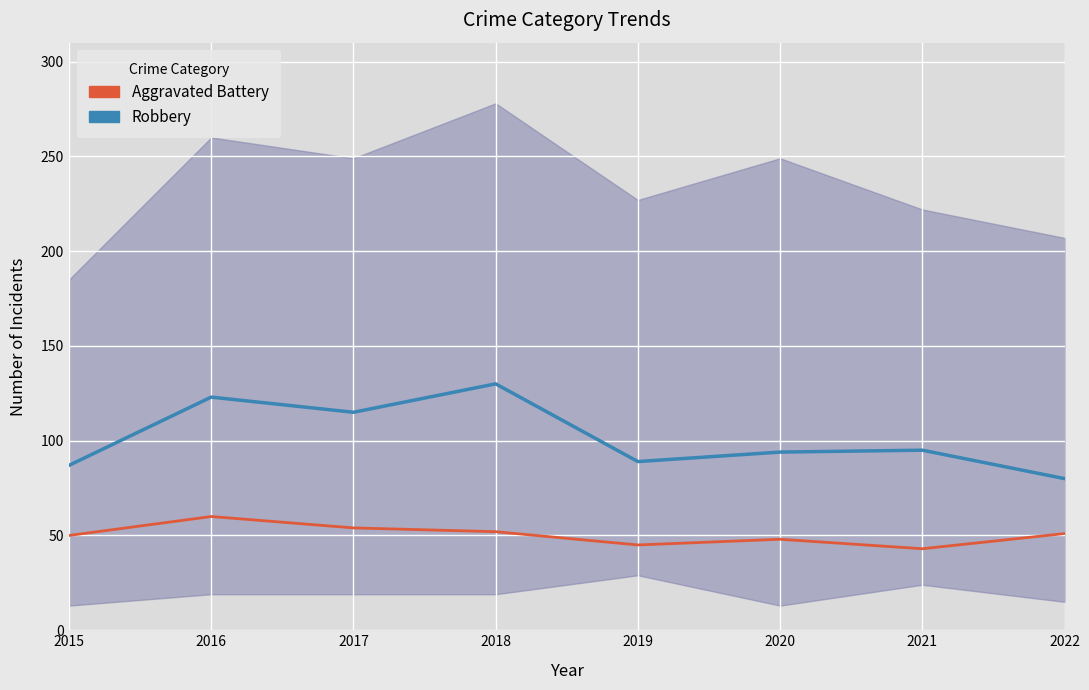

In Robbery, how many points are lower than both neighbors (excluding endpoints)?

2